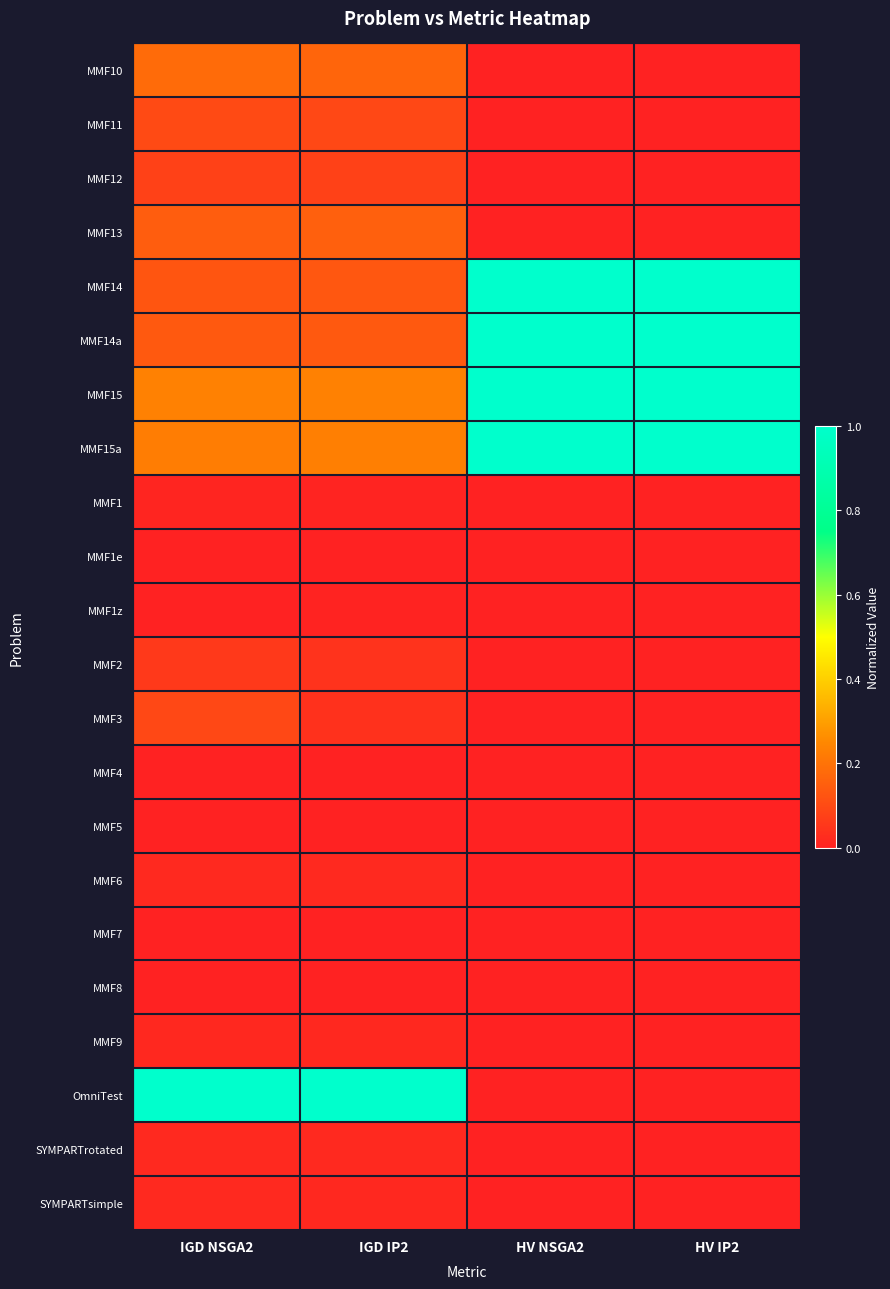

How many categories are shown in the chart?

4